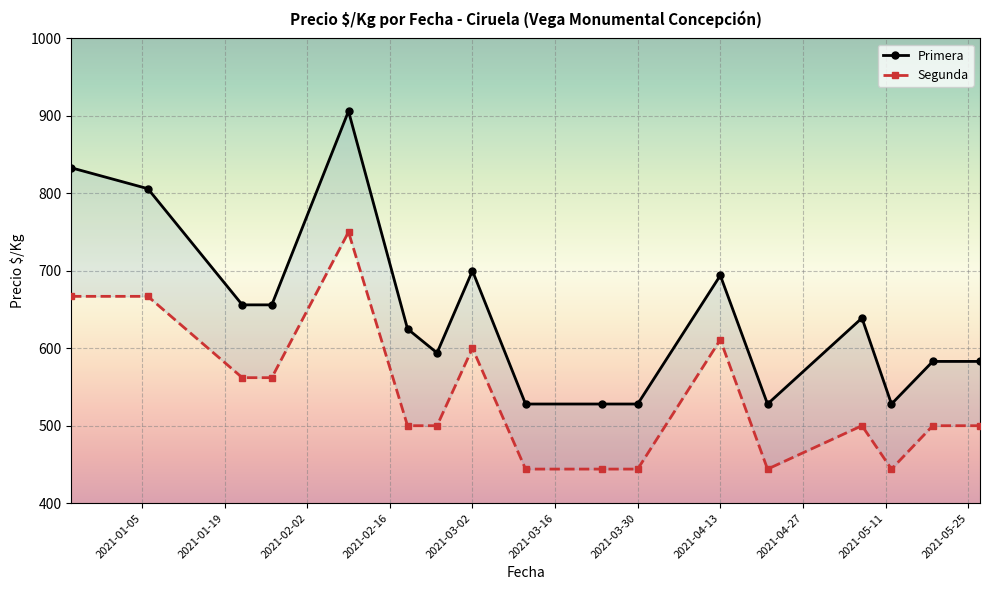

True or false: Segunda and Primera cross at least once.

False